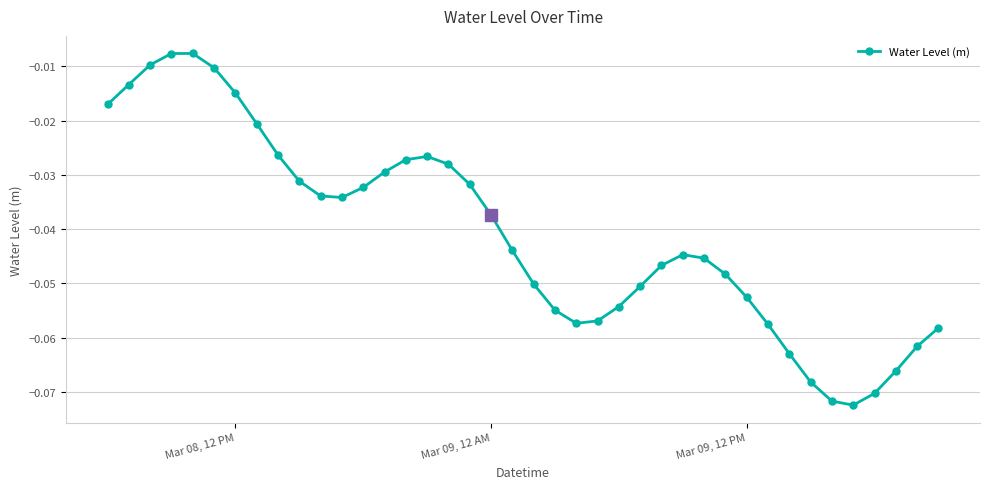

What is the sum of all values?

-1.6